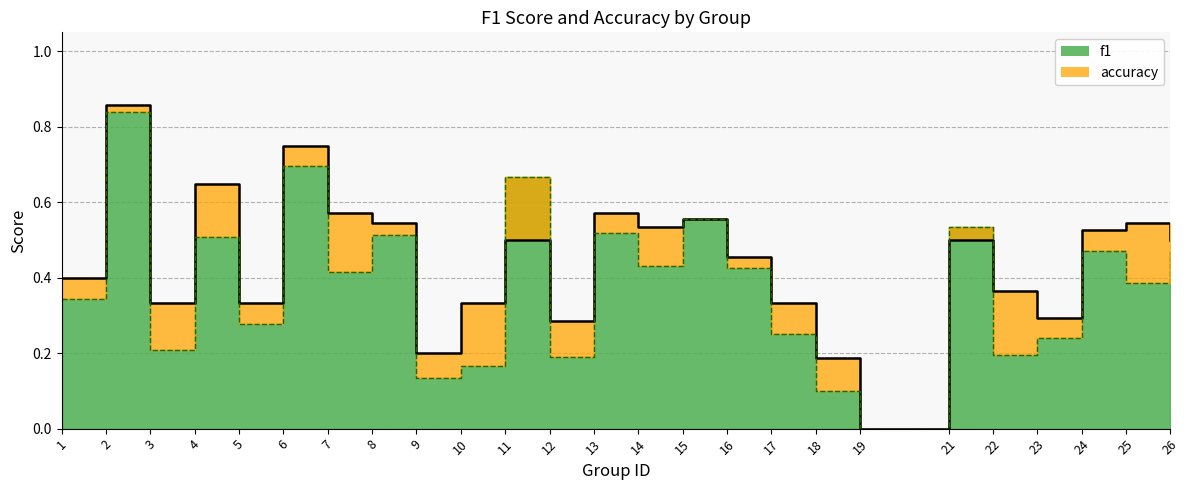

How many values in the f1 series exceed 0?

24